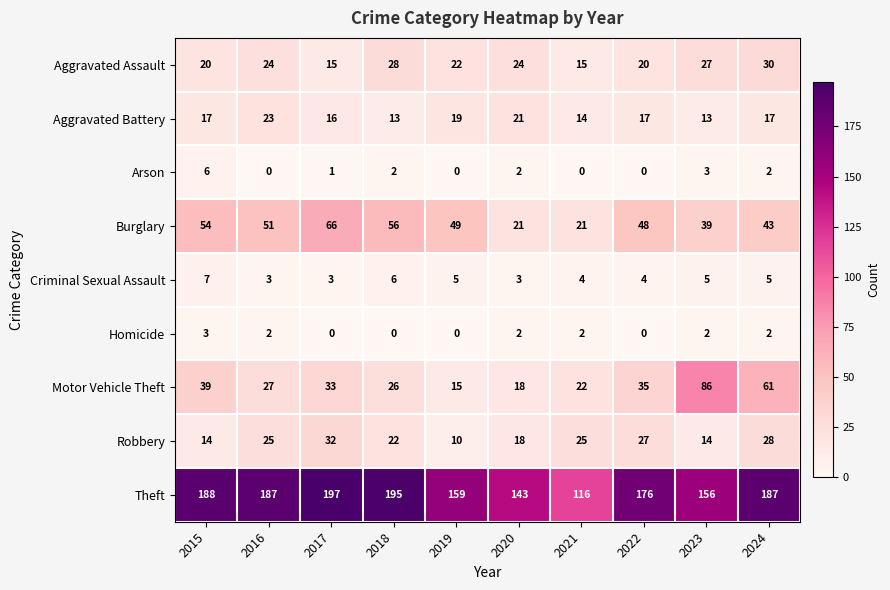

At 2015, list the series in order from largest to smallest.

Theft, Burglary, Motor Vehicle Theft, Aggravated Assault, Aggravated Battery, Robbery, Criminal Sexual Assault, Arson, Homicide